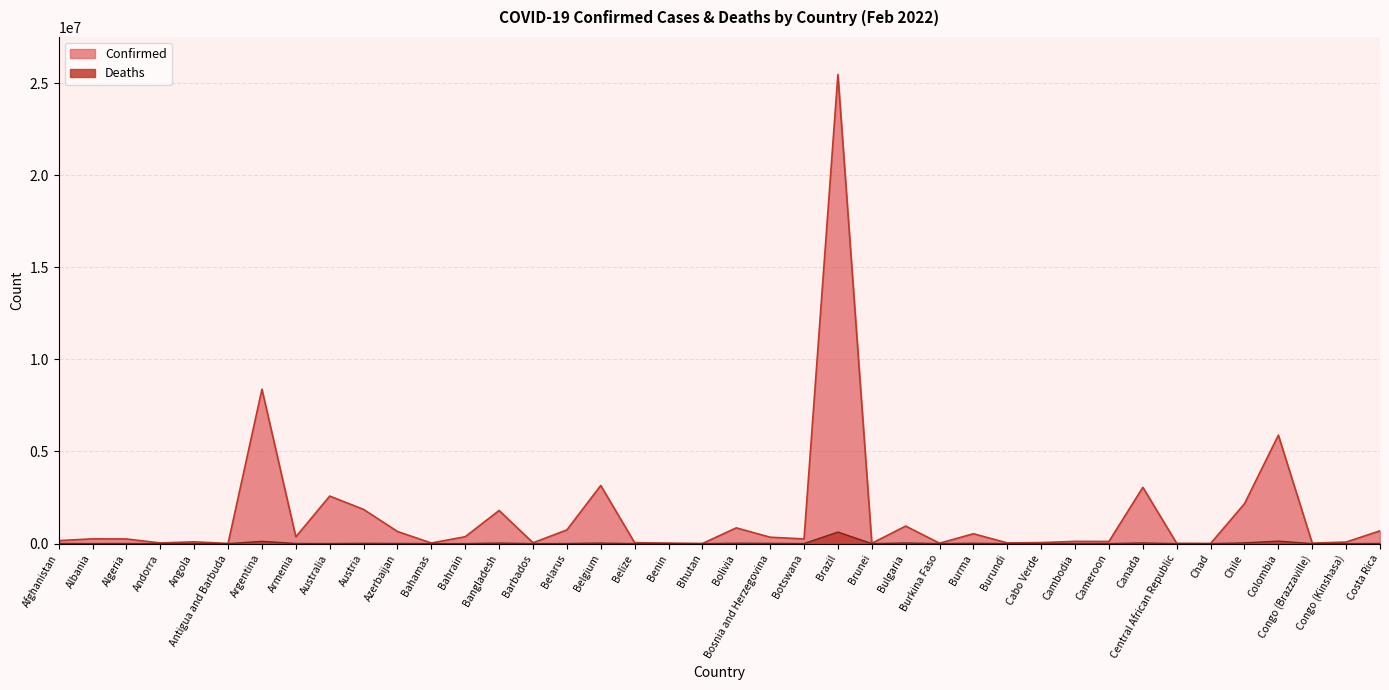

Where is Confirmed nearest to the value 12734210?

Argentina